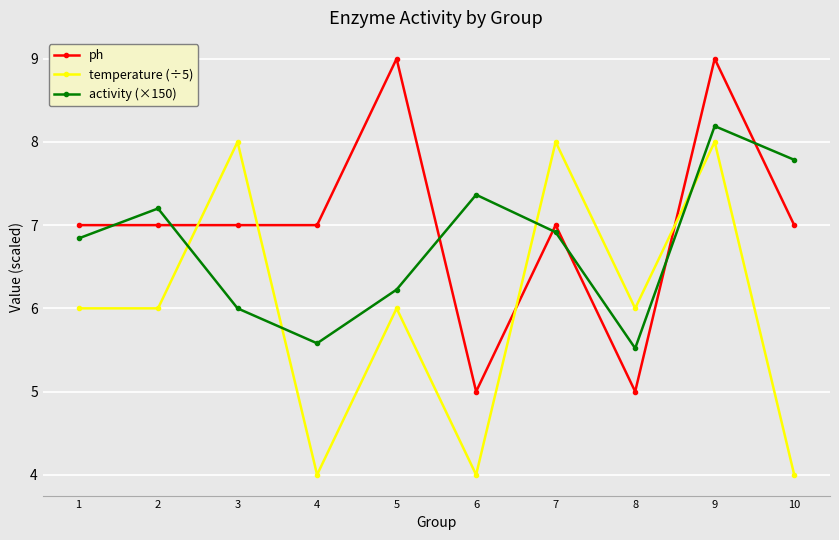

What is the minimum value for temperature (÷5)?

4.0